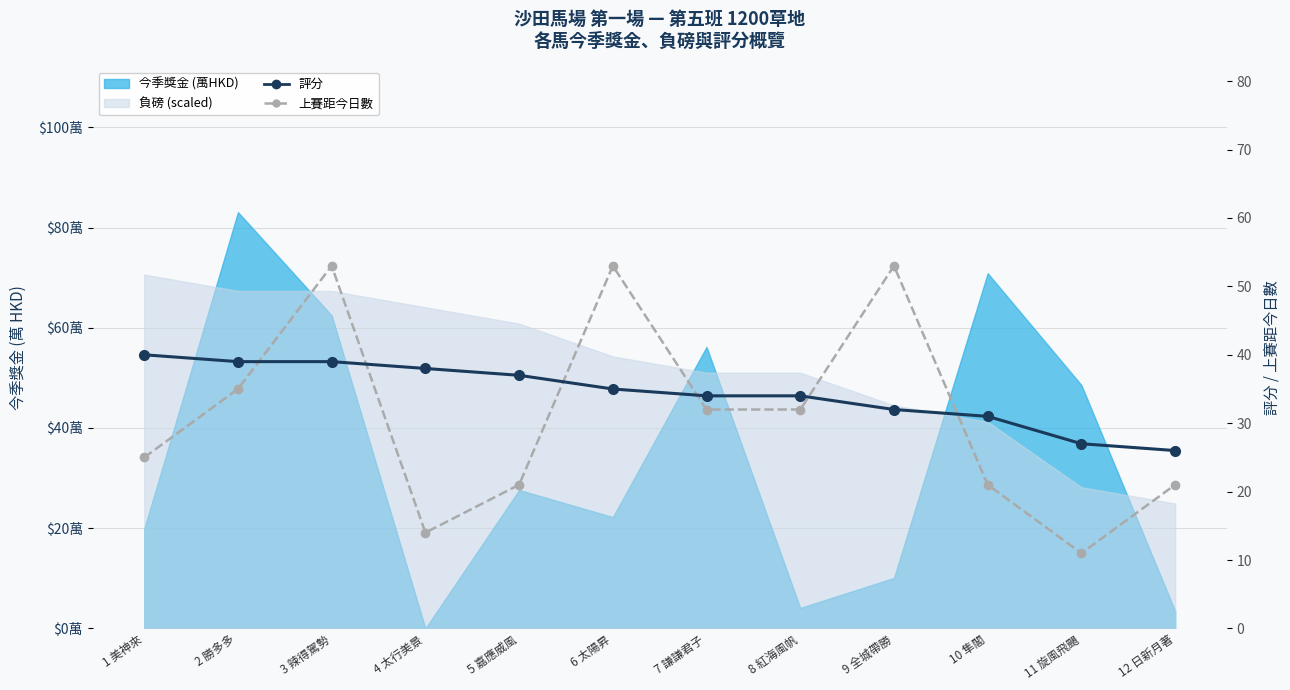

What is the highest value of the 上賽距今日數 series?

53